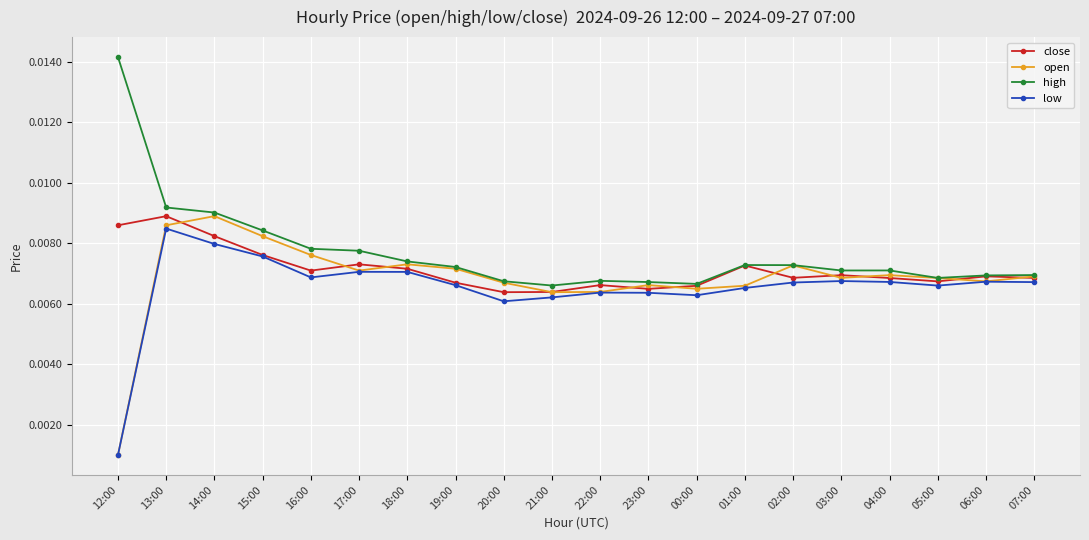

At which category does the chart reach its minimum across all series?

12:00